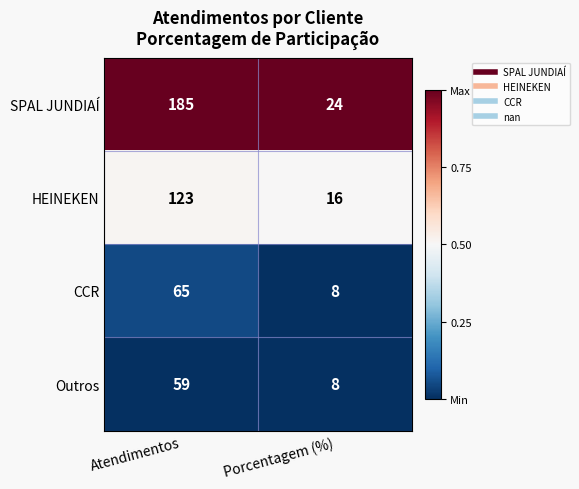

How many data points does each series have?

2